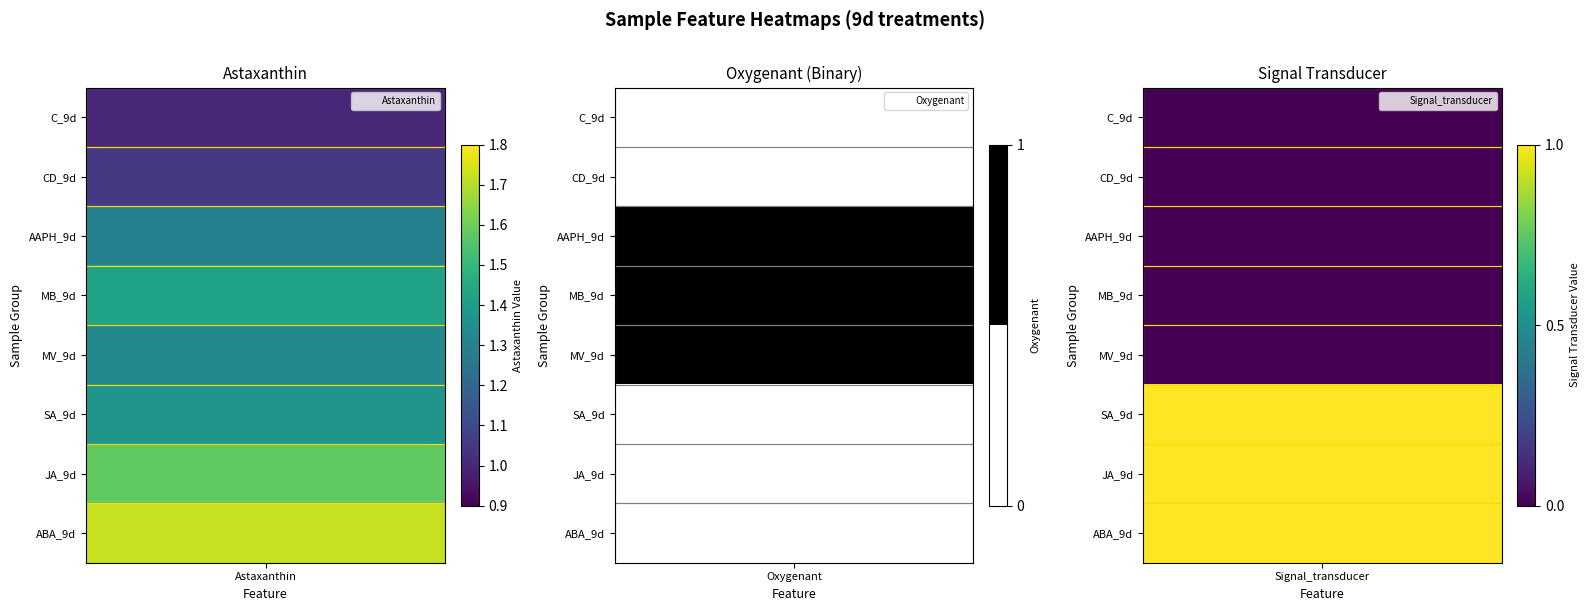

Is the value of JA_9d at 1 greater than the value of MB_9d at 1?

No